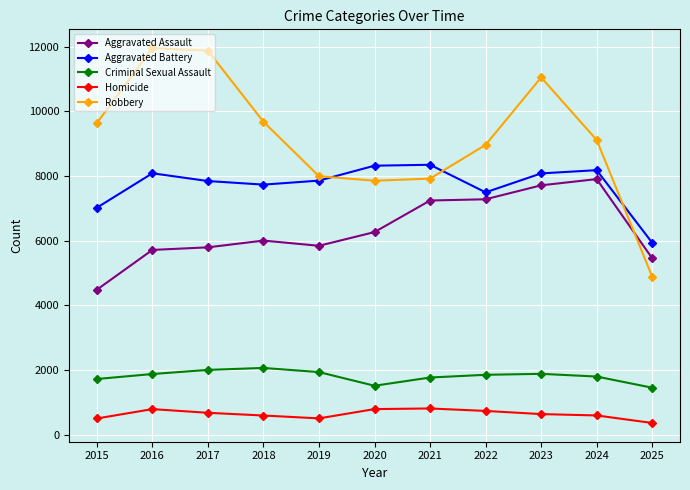

What is the average value of the Criminal Sexual Assault series?

1802